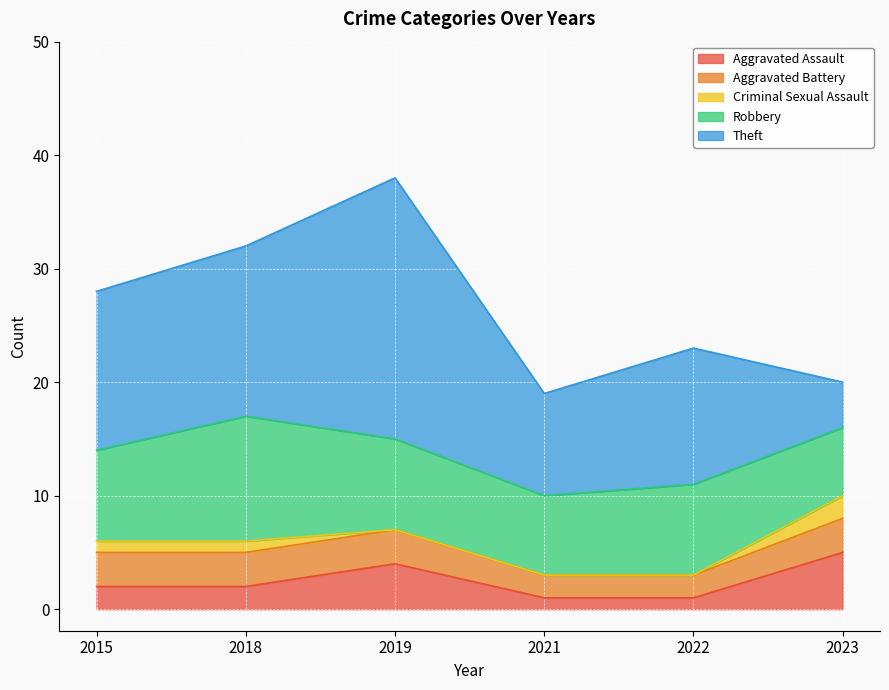

What is the sum of all Aggravated Assault values?

15